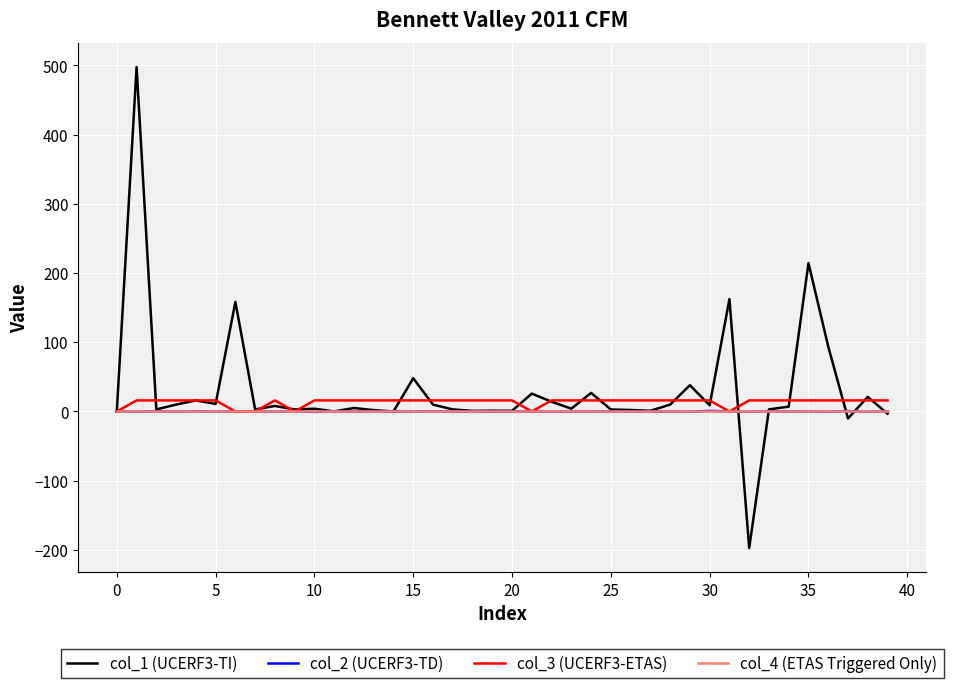

Which series has the widest spread of values?

col_1 (UCERF3-TI)